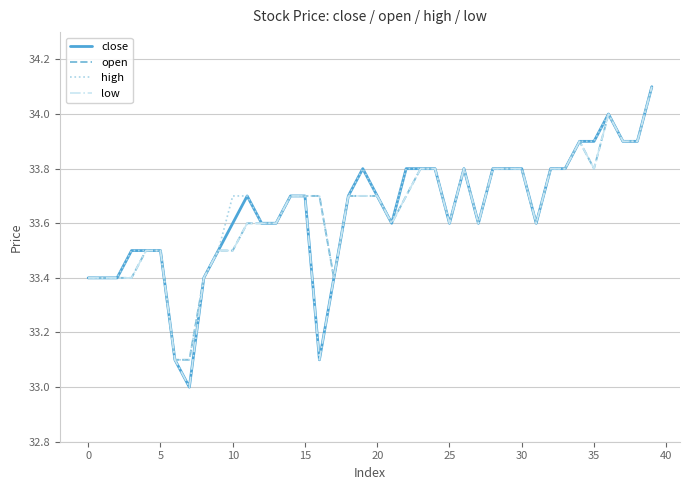

How many lines are shown in the chart?

4